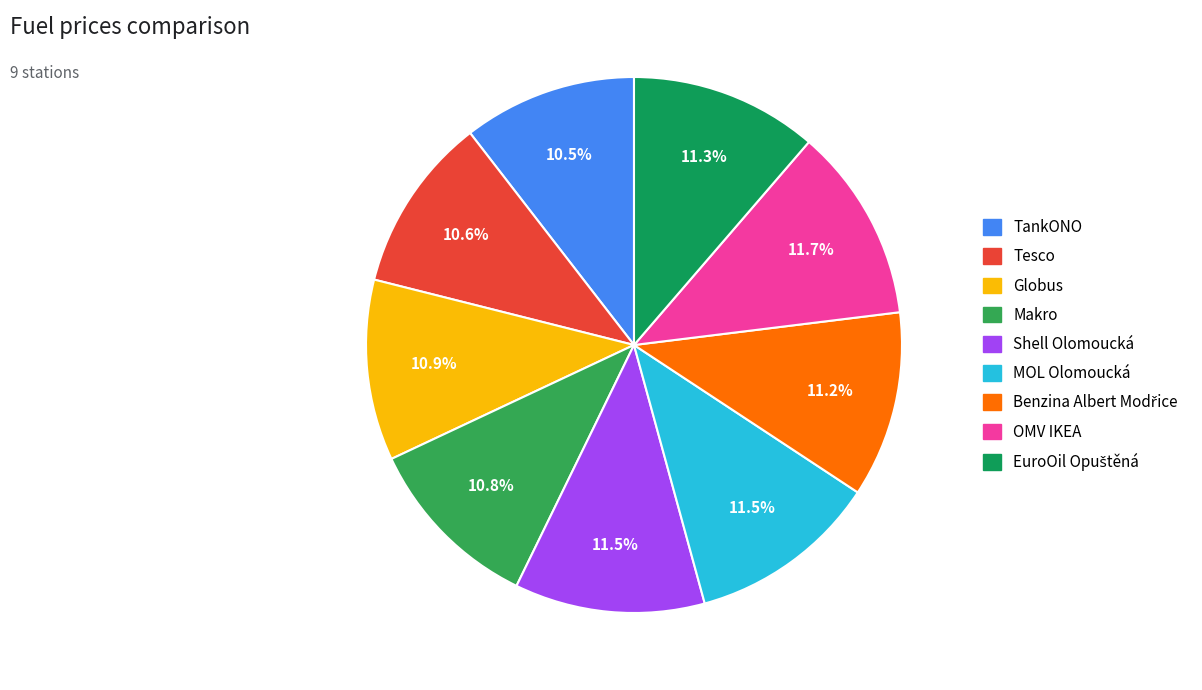

To the nearest percent, what is the difference between the Tesco and EuroOil Opuštěná slice percentages?

1%